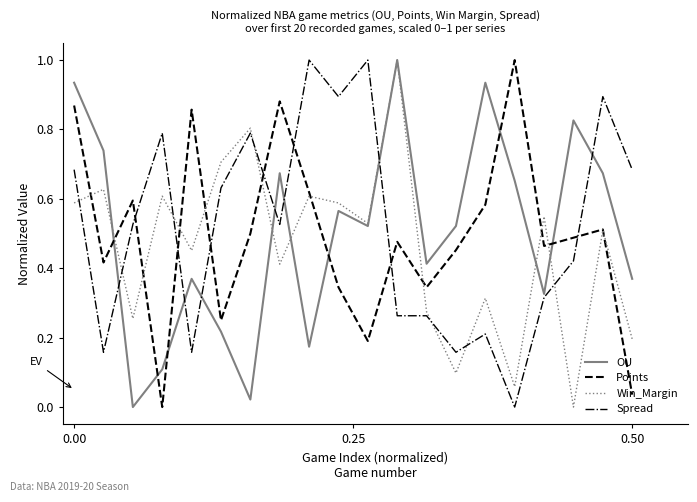

After their last crossing, which series has the higher values: Points or OU?

OU